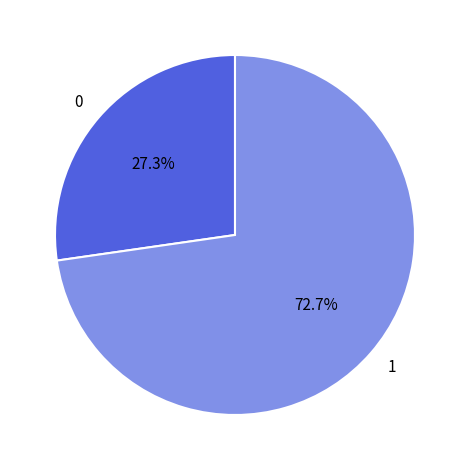

To the nearest percent, what is the difference between the 1 and 0 slice percentages?

45%